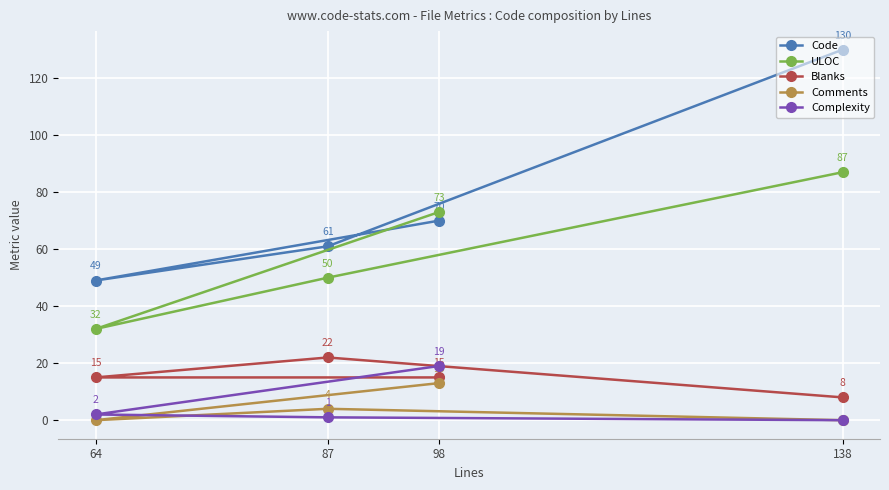

True or false: Comments and Blanks cross at least once.

False